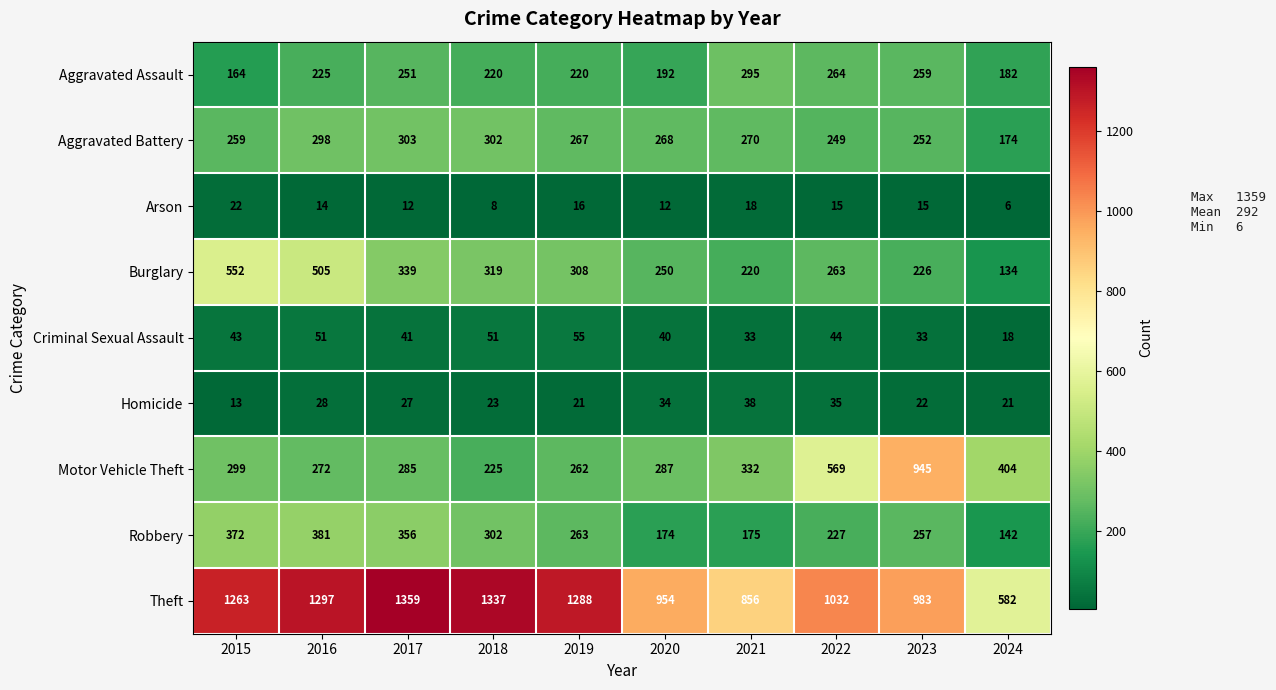

At which category does the chart reach its peak across all series?

2017